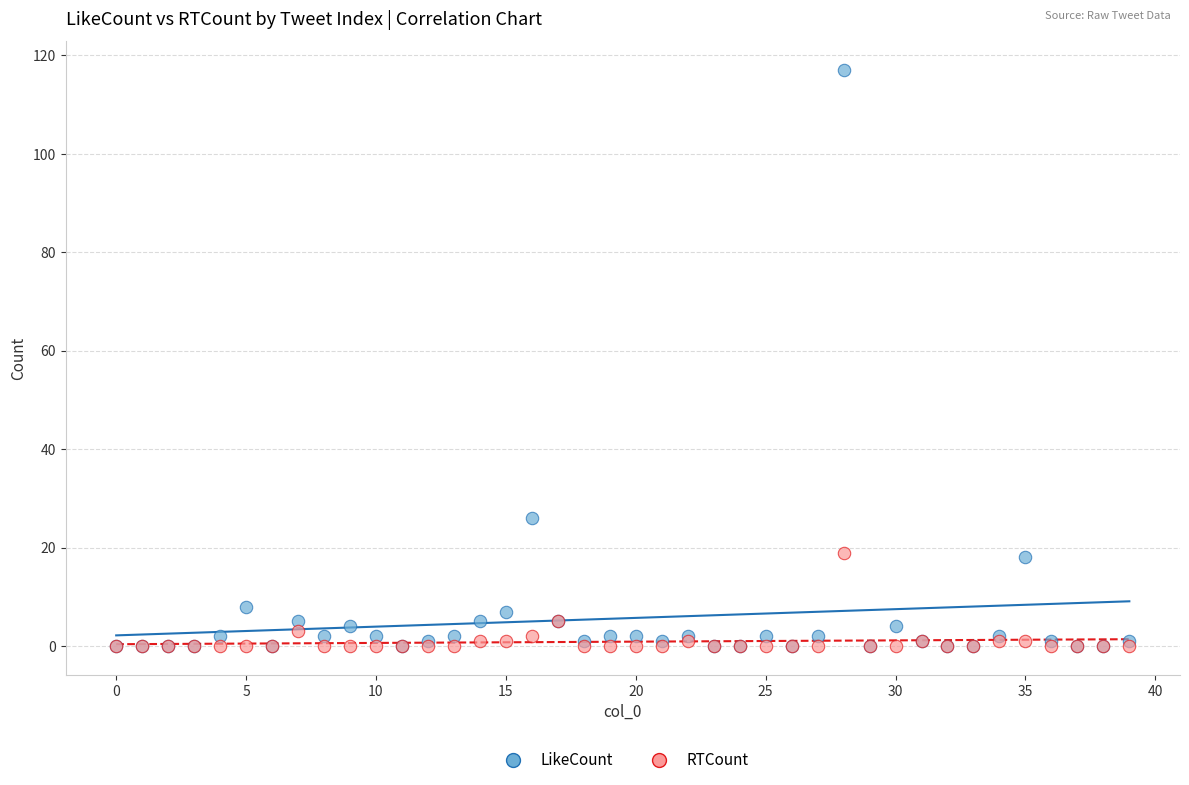

Across all series, what Y value is closest to 58?

26